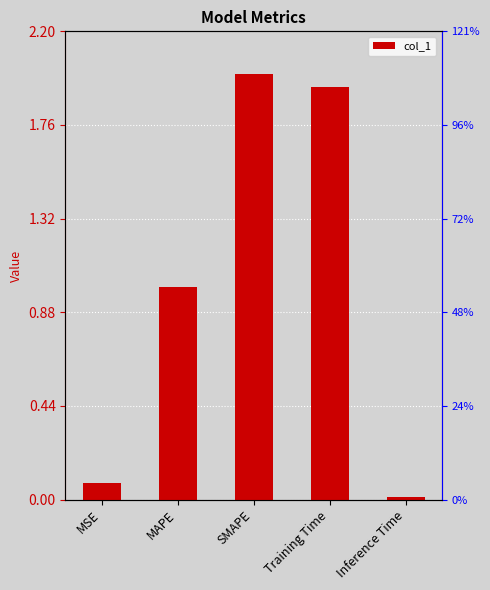

Which label corresponds to the smallest value in the chart?

Inference Time